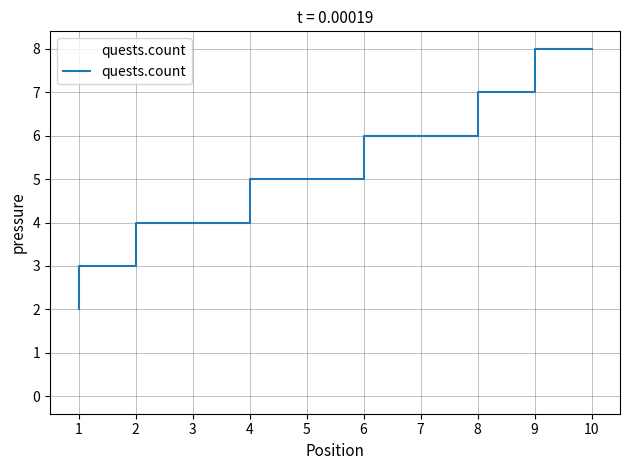

Reading left to right, extract all data points from this chart.

1=2	2=3	3=4	4=4	5=5	6=5	7=6	8=6	9=7	10=8